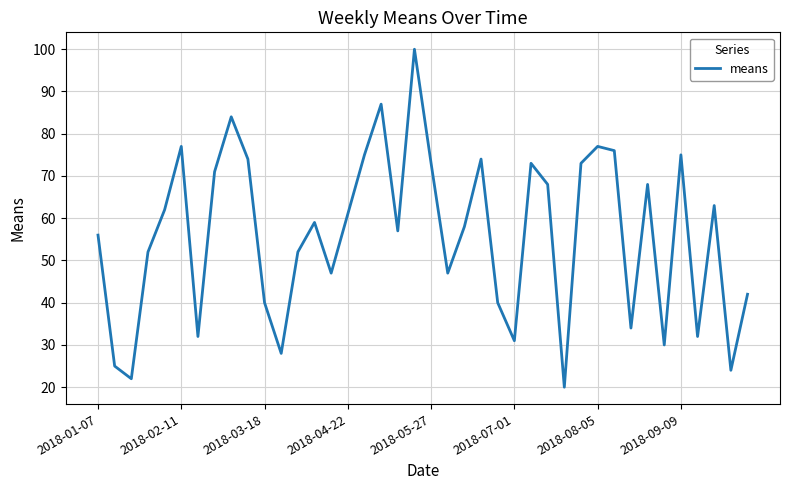

Count the number of categories in the chart.

40